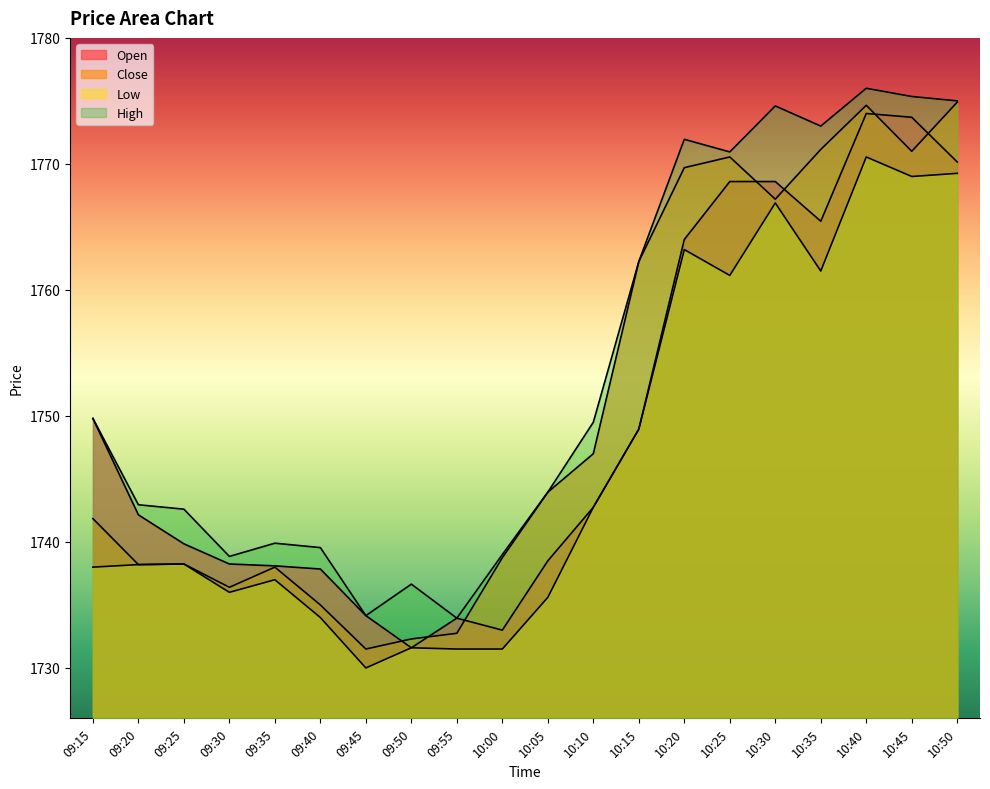

Reading left to right, list all the values displayed in this chart.

Open: 1749.8	1742.2	1739.8	1738.2	1738.1	1737.8	1734.2	1731.6	1734.0	1733.0	1738.5	1742.8	1749.0	1764.0	1768.6	1768.6	1765.5	1774.0	1773.7	1770.2
Close: 1741.8	1738.2	1738.2	1736.4	1738.0	1735.0	1731.5	1732.3	1732.8	1738.8	1744.0	1747.0	1762.2	1769.7	1770.5	1767.2	1771.2	1774.7	1771.0	1774.9
Low: 1738.0	1738.2	1738.2	1736.0	1737.0	1734.0	1730.0	1731.6	1731.5	1731.5	1735.6	1742.8	1749.0	1763.2	1761.2	1766.9	1761.5	1770.5	1769.0	1769.2
High: 1749.8	1743.0	1742.6	1738.8	1739.9	1739.5	1734.2	1736.7	1734.0	1739.0	1744.0	1749.5	1762.2	1772.0	1771.0	1774.6	1773.0	1776.0	1775.3	1775.0